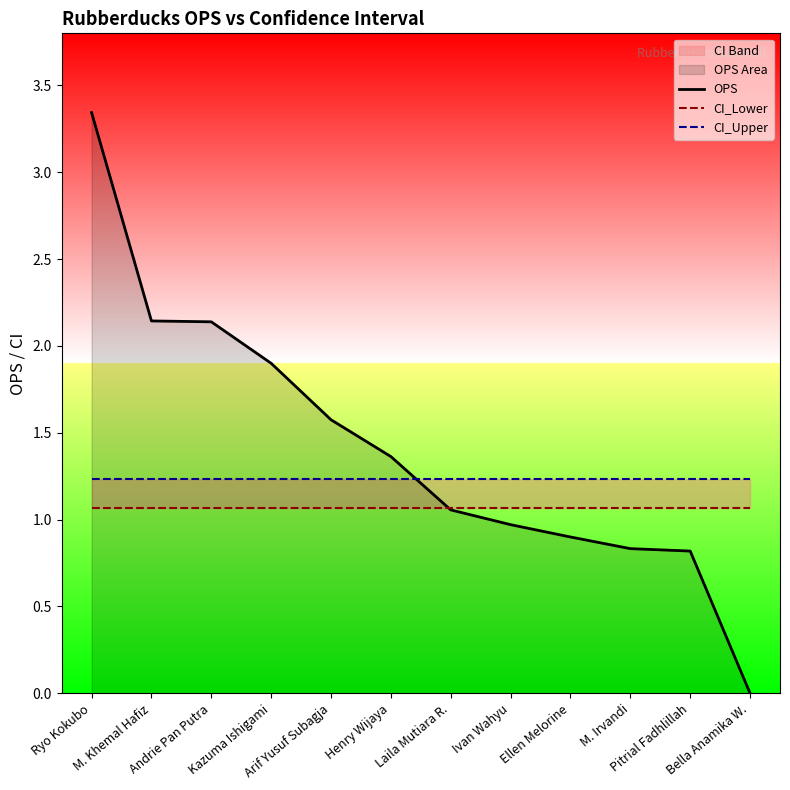

Is it true that OPS equals 0.9 at Ellen Melorine?

True